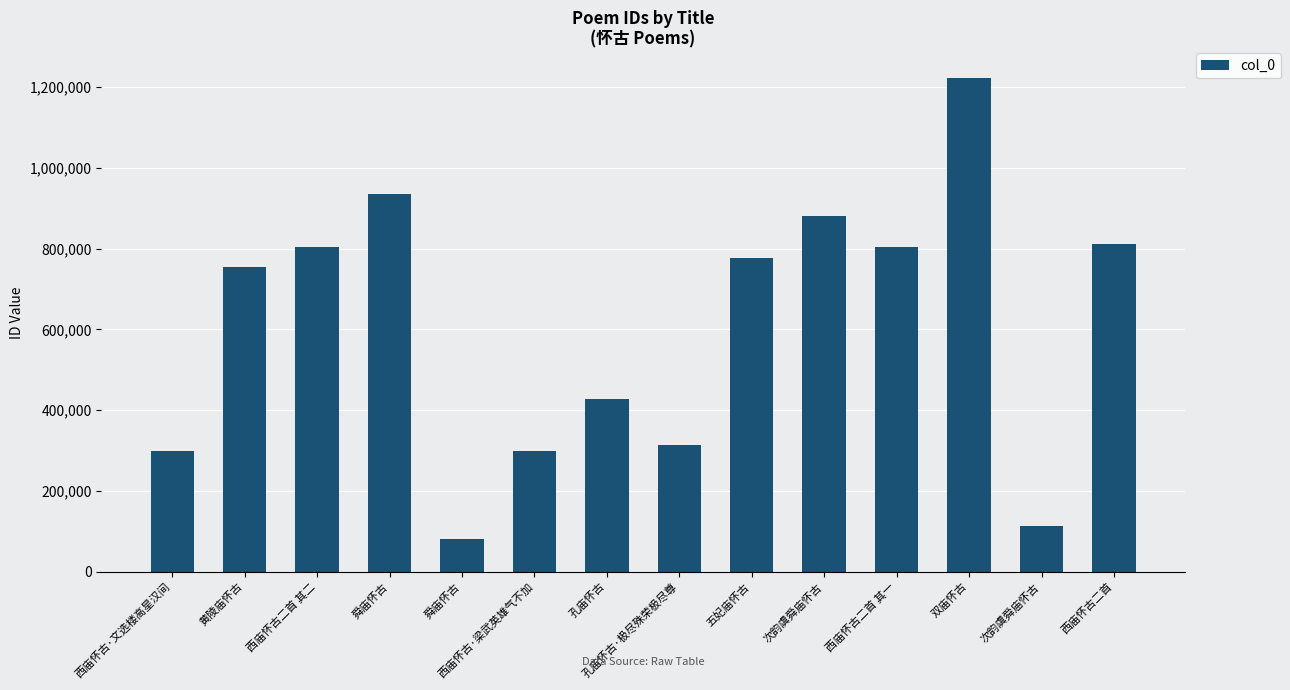

List the labels in order of value, largest first.

双庙怀古, 舜庙怀古, 次韵虞舜庙怀古, 西庙怀古二首, 西庙怀古二首 其二, 西庙怀古二首 其一, 五妃庙怀古, 黄陵庙怀古, 孔庙怀古, 孔庙怀古·极尽殊荣极尽尊, 西庙怀古·梁武英雄气不加, 西庙怀古·文选楼高星汉间, 次韵虞舜庙怀古, 舜庙怀古